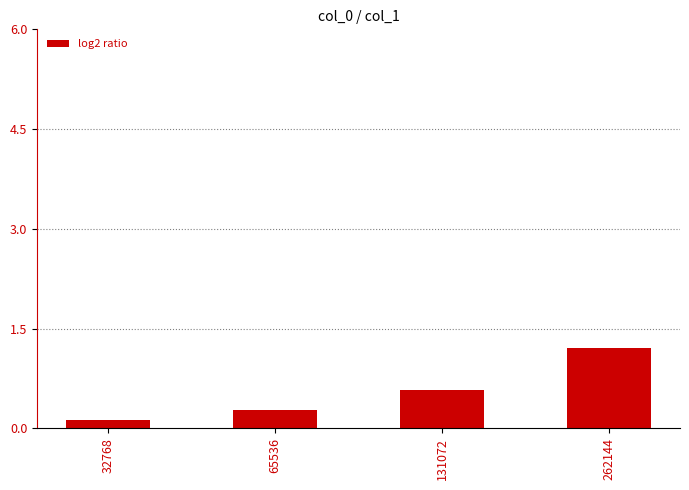

What is the greatest value displayed?

1.2